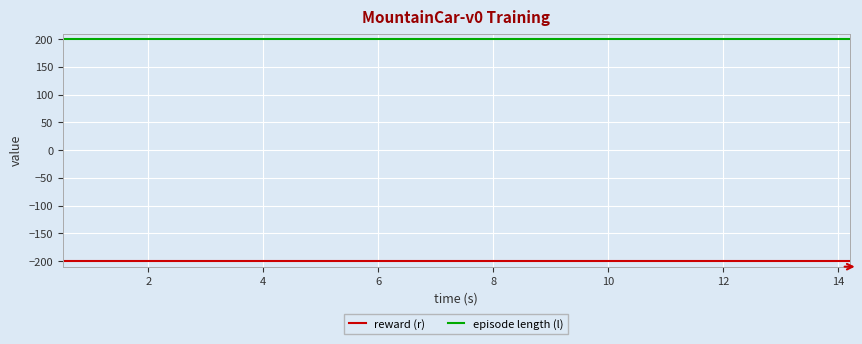

Reading left to right, what are all the values shown in this chart?

reward (r): -200	-200	-200	-200	-200	-200	-200	-200	-200	-200	-200	-200	-200	-200	-200	-200	-200	-200	-200	-200	-200	-200	-200	-200	-200	-200	-200	-200	-200	-200	-200	-200	-200	-200	-200	-200	-200	-200
episode length (l): 200	200	200	200	200	200	200	200	200	200	200	200	200	200	200	200	200	200	200	200	200	200	200	200	200	200	200	200	200	200	200	200	200	200	200	200	200	200